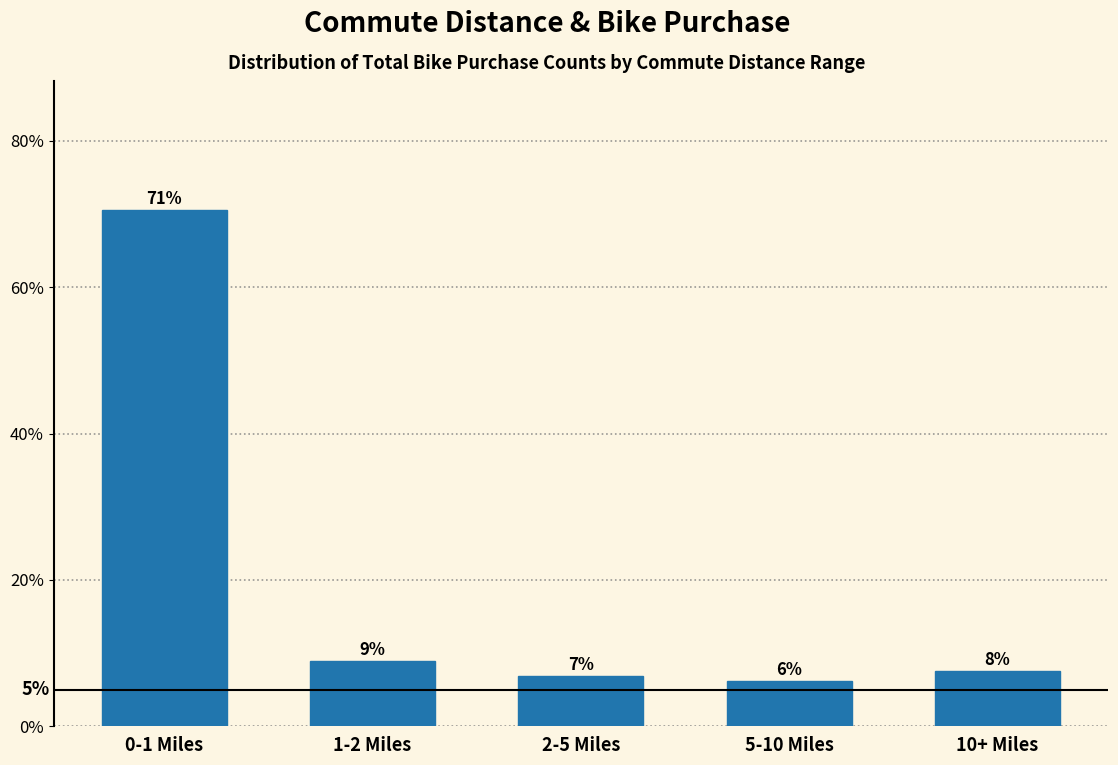

How many bars are there in total?

5